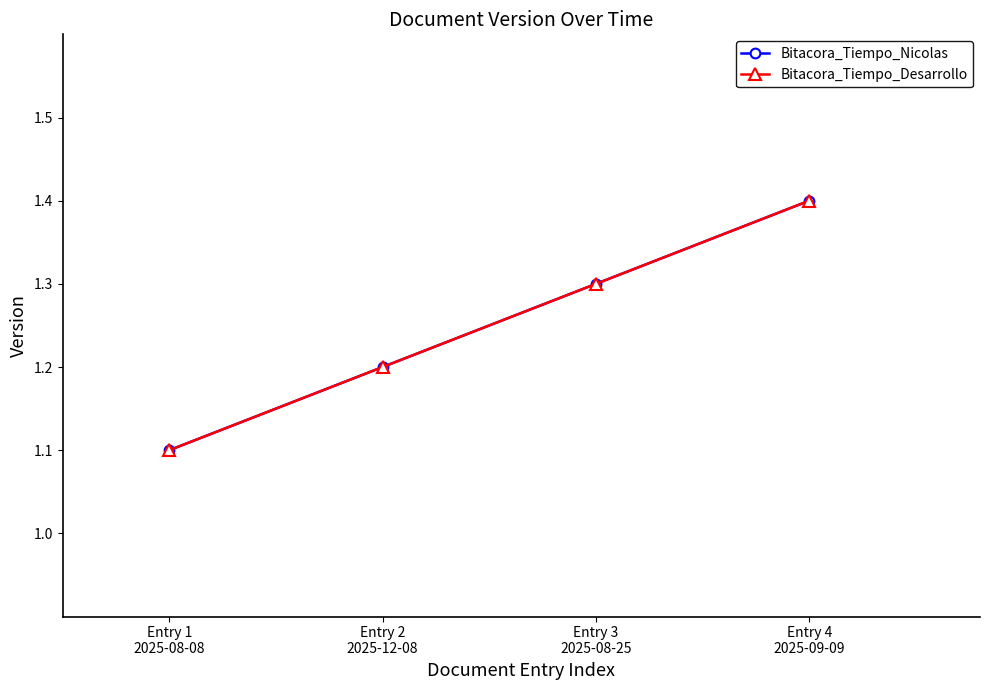

What is the value of the Bitacora_Tiempo_Desarrollo point at the 2nd from the left?

1.2